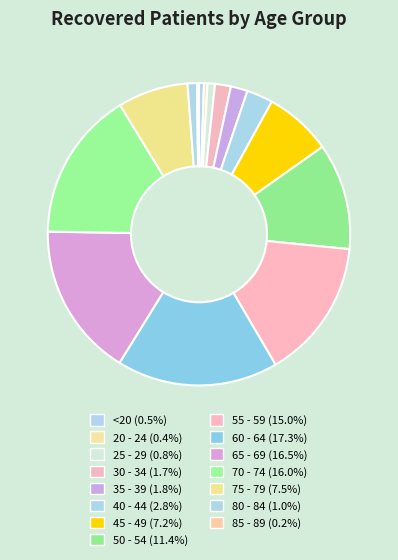

Count the number of slices in the pie.

16